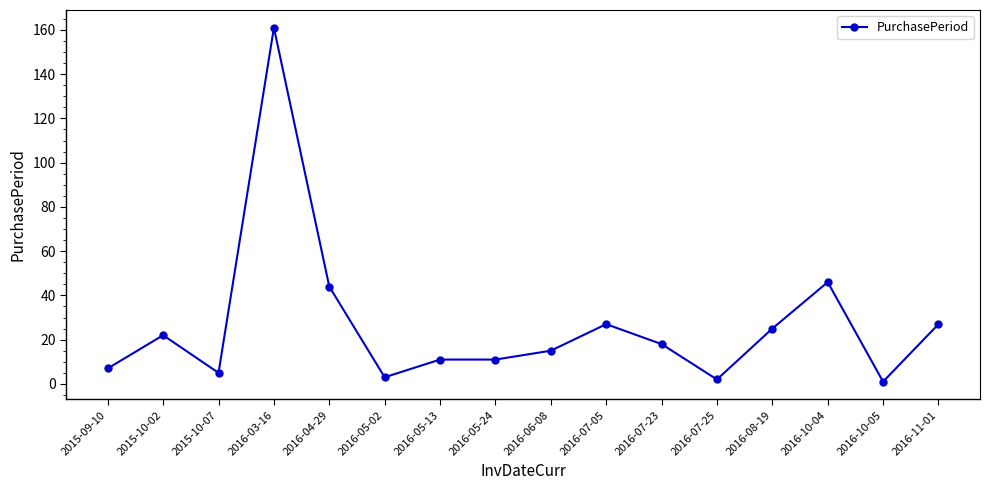

Reading left to right, list all the values displayed in this chart.

7	22	5	161	44	3	11	11	15	27	18	2	25	46	1	27